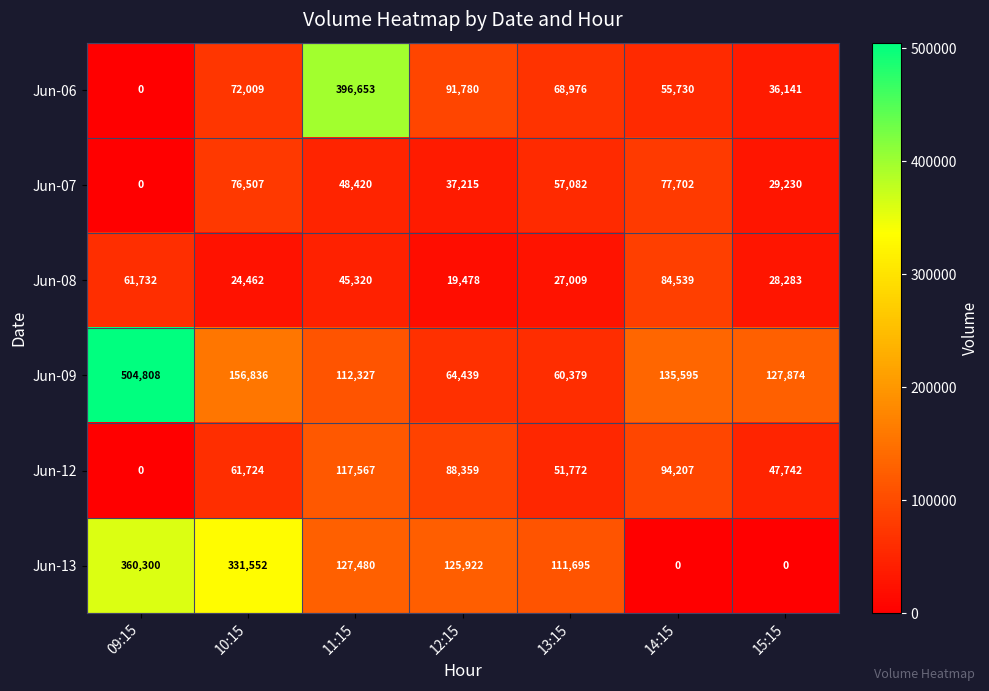

List the series in order of their peak value, lowest first.

Jun-07, Jun-08, Jun-12, Jun-13, Jun-06, Jun-09